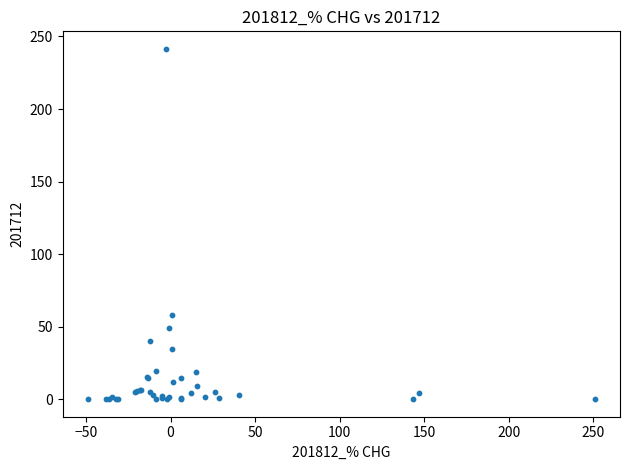

What Y value in the scatter plot is closest to 120?

58.1